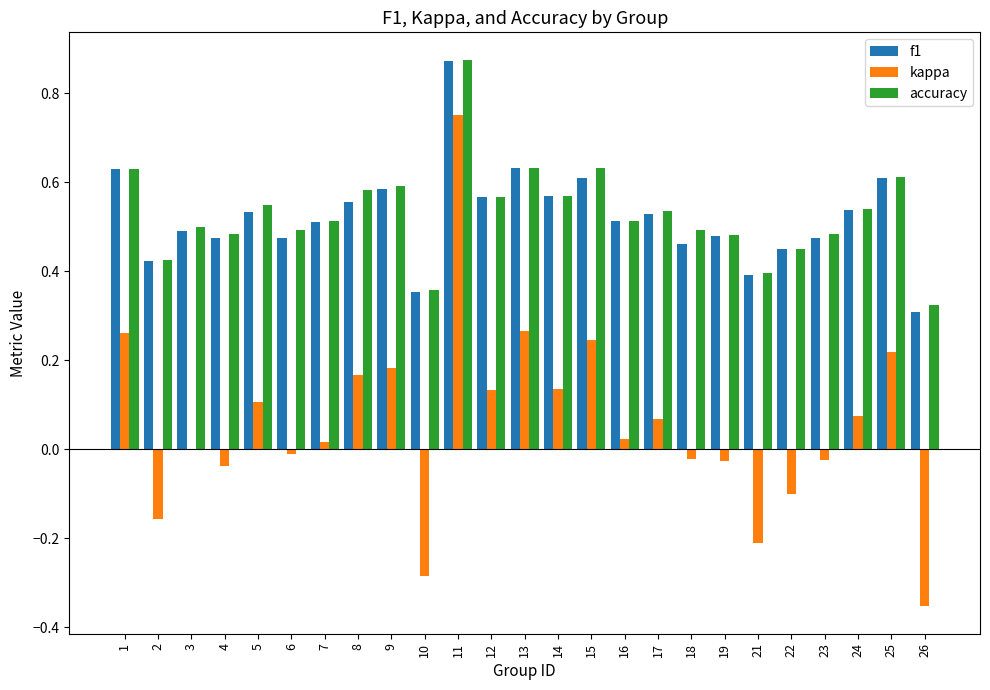

True or false: f1 has a value of 0.5 at 7.

True